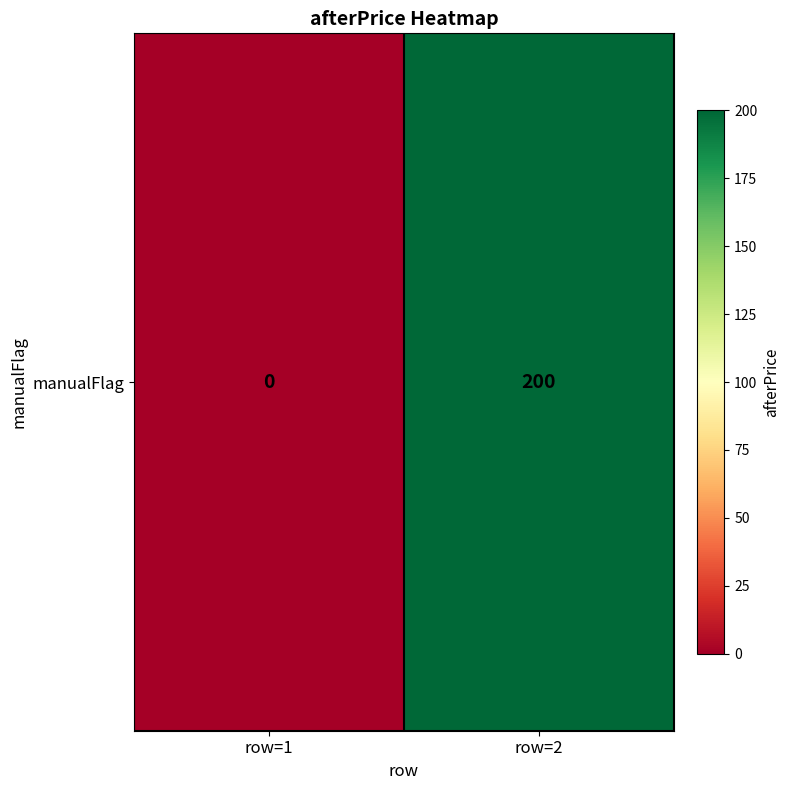

List the labels in order of value, smallest first.

row=1, row=2